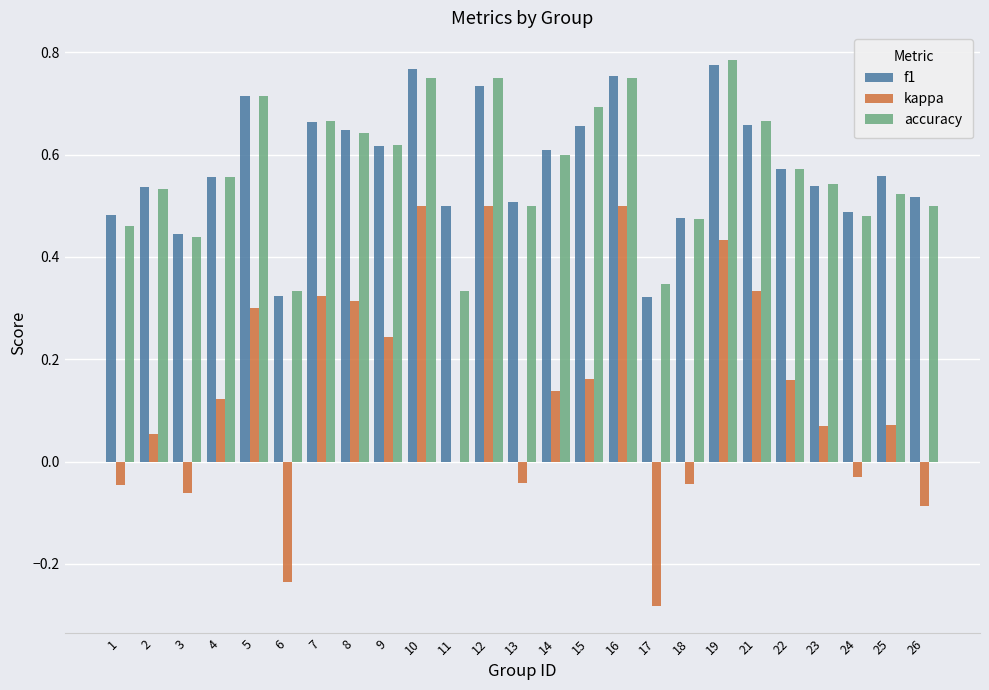

Between 7 and 16, which series saw the biggest shift?

kappa